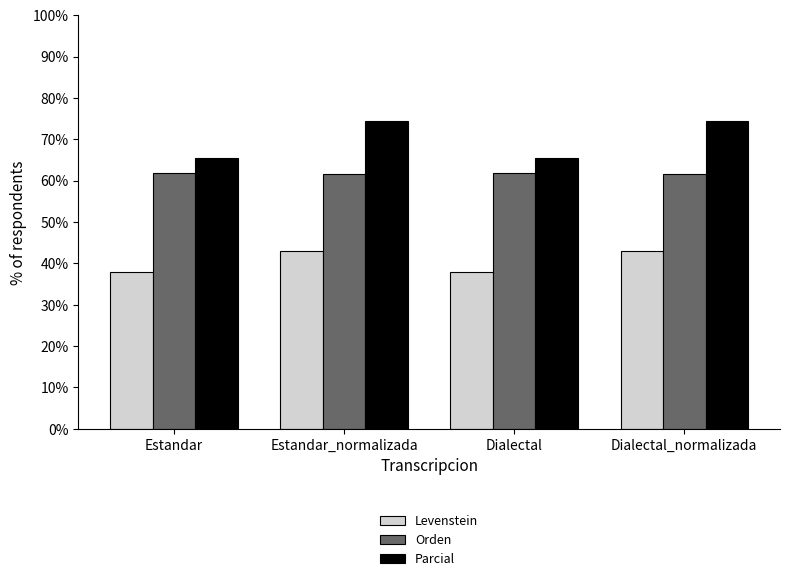

Are the bars grouped side by side (vs. stacked)?

Yes